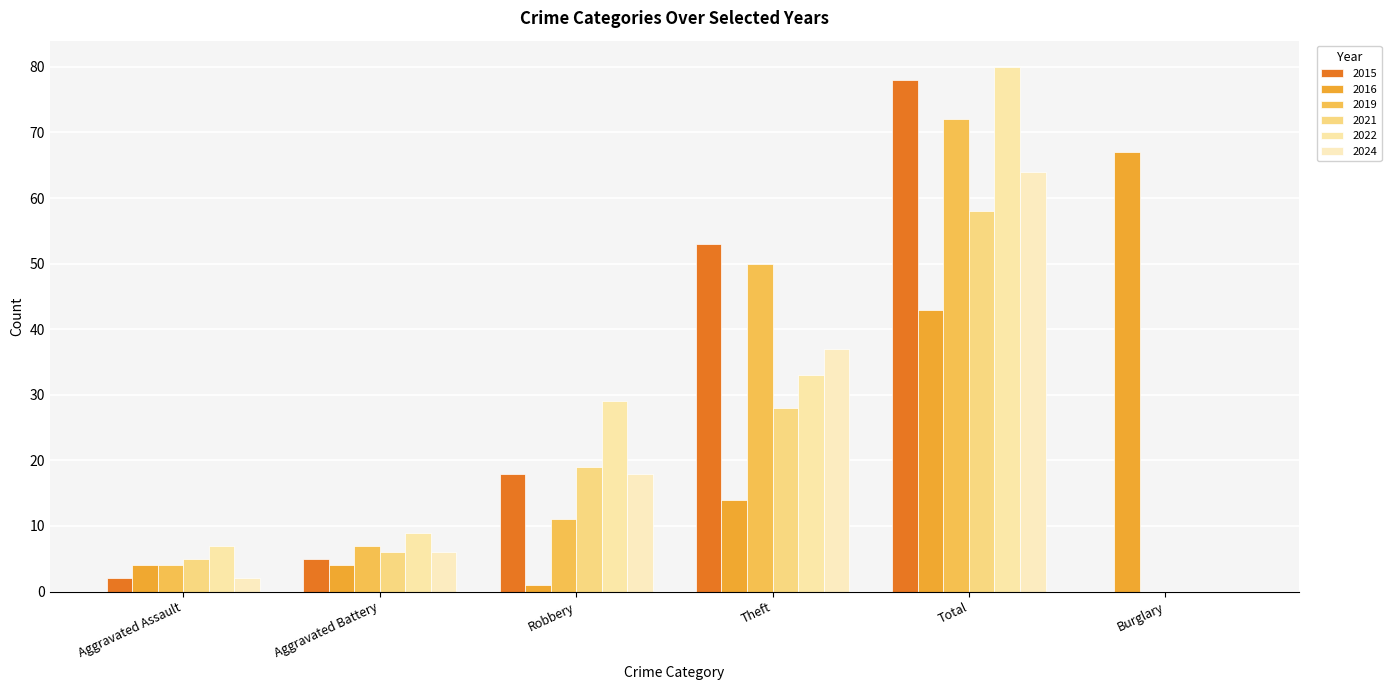

At how many categories does at least one series exceed 7?

5